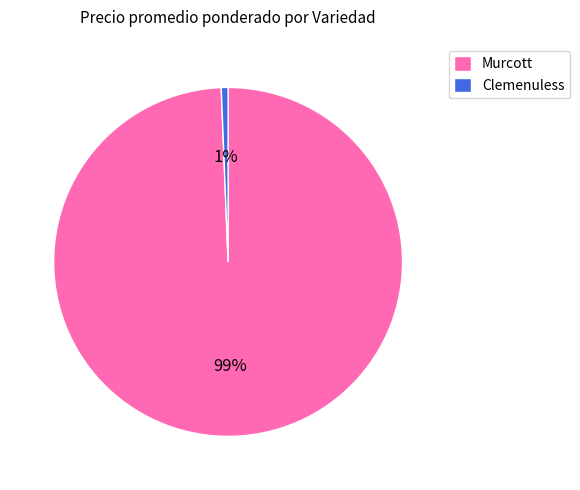

Is there any slice that represents more than half of the pie?

Yes